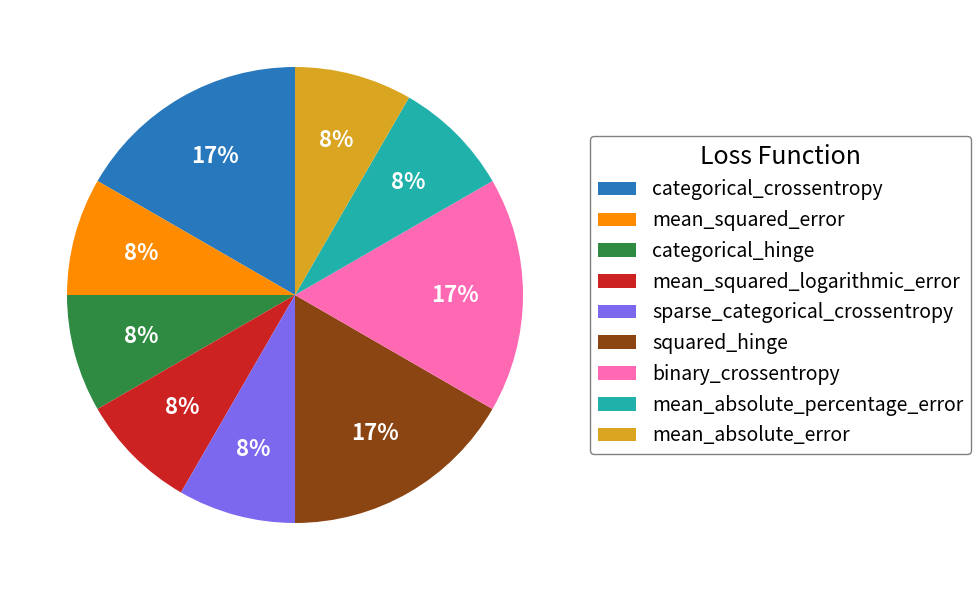

To the nearest percent, what portion does mean_absolute_percentage_error represent?

8%